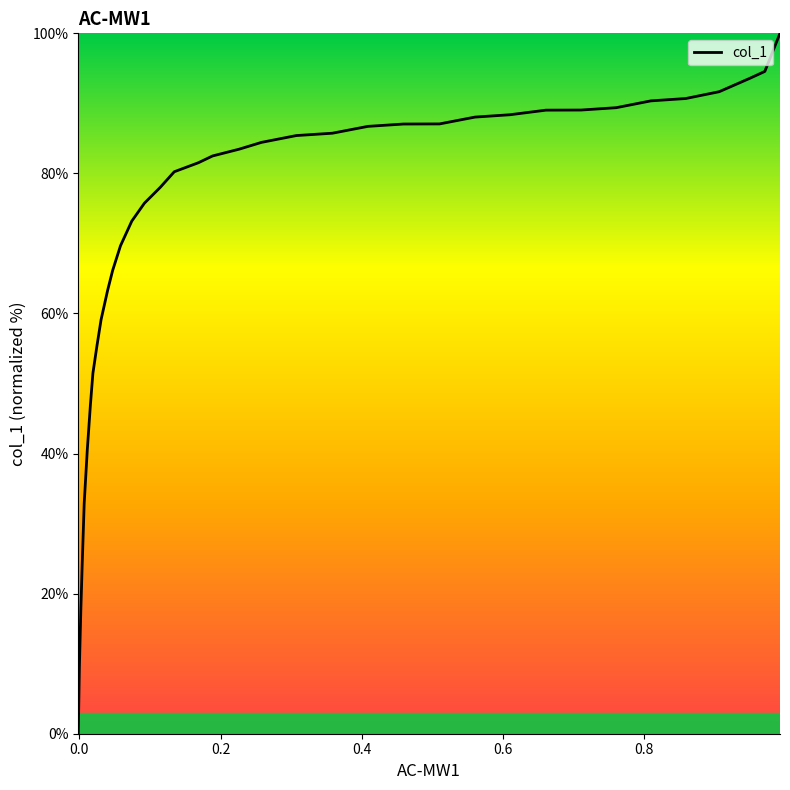

What is the greatest value displayed?

100.0